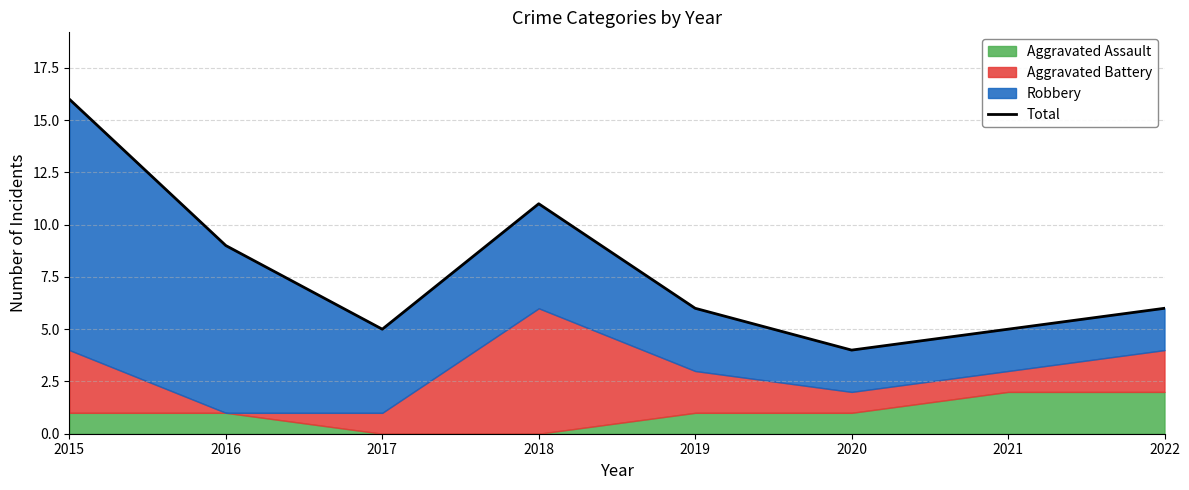

True or false: there are more than 2 points higher than both neighbors.

False